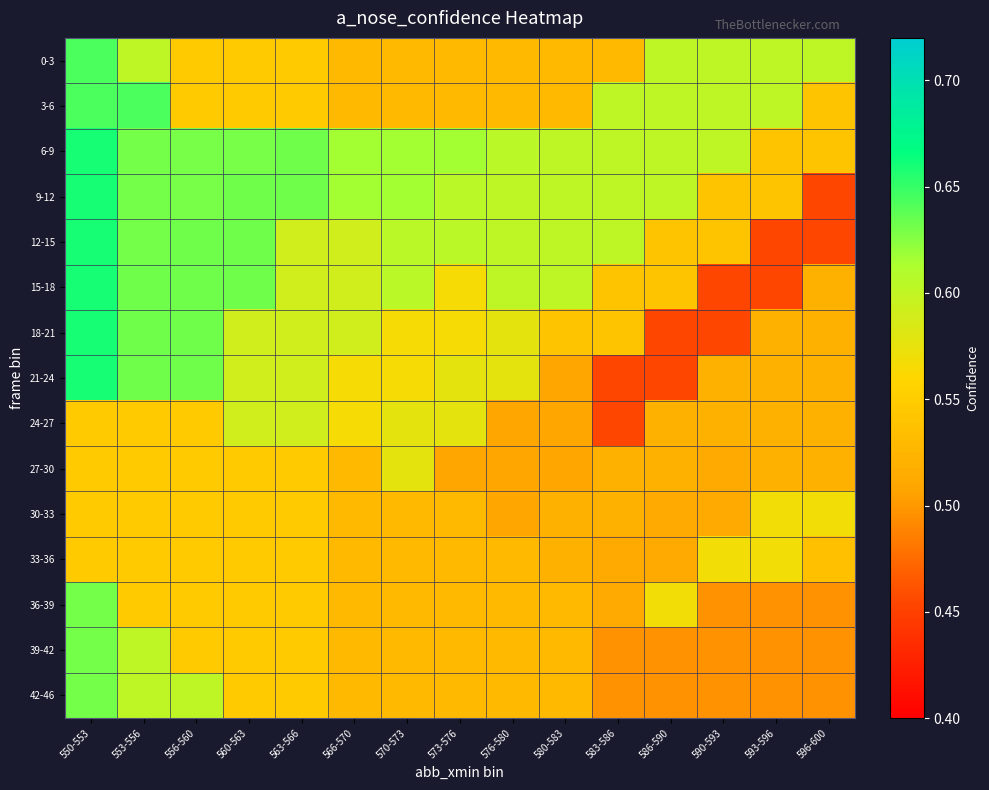

Reading right to left, what are all the values shown in this chart?

0-3: 596-600=0.6	593-596=0.6	590-593=0.6	586-590=0.6	583-586=0.5	580-583=0.5	576-580=0.5	573-576=0.5	570-573=0.5	566-570=0.5	563-566=0.5	560-563=0.5	556-560=0.5	553-556=0.6	550-553=0.6
3-6: 596-600=0.5	593-596=0.6	590-593=0.6	586-590=0.6	583-586=0.6	580-583=0.5	576-580=0.5	573-576=0.5	570-573=0.5	566-570=0.5	563-566=0.5	560-563=0.5	556-560=0.5	553-556=0.6	550-553=0.6
6-9: 596-600=0.5	593-596=0.5	590-593=0.6	586-590=0.6	583-586=0.6	580-583=0.6	576-580=0.6	573-576=0.6	570-573=0.6	566-570=0.6	563-566=0.6	560-563=0.6	556-560=0.6	553-556=0.6	550-553=0.7
9-12: 596-600=0.5	593-596=0.5	590-593=0.5	586-590=0.6	583-586=0.6	580-583=0.6	576-580=0.6	573-576=0.6	570-573=0.6	566-570=0.6	563-566=0.6	560-563=0.6	556-560=0.6	553-556=0.6	550-553=0.7
12-15: 596-600=0.5	593-596=0.5	590-593=0.5	586-590=0.5	583-586=0.6	580-583=0.6	576-580=0.6	573-576=0.6	570-573=0.6	566-570=0.6	563-566=0.6	560-563=0.6	556-560=0.6	553-556=0.6	550-553=0.7
15-18: 596-600=0.5	593-596=0.5	590-593=0.5	586-590=0.5	583-586=0.5	580-583=0.6	576-580=0.6	573-576=0.6	570-573=0.6	566-570=0.6	563-566=0.6	560-563=0.6	556-560=0.6	553-556=0.6	550-553=0.7
18-21: 596-600=0.5	593-596=0.5	590-593=0.5	586-590=0.5	583-586=0.5	580-583=0.5	576-580=0.6	573-576=0.6	570-573=0.6	566-570=0.6	563-566=0.6	560-563=0.6	556-560=0.6	553-556=0.6	550-553=0.7
21-24: 596-600=0.5	593-596=0.5	590-593=0.5	586-590=0.5	583-586=0.5	580-583=0.5	576-580=0.6	573-576=0.6	570-573=0.6	566-570=0.6	563-566=0.6	560-563=0.6	556-560=0.6	553-556=0.6	550-553=0.7
24-27: 596-600=0.5	593-596=0.5	590-593=0.5	586-590=0.5	583-586=0.5	580-583=0.5	576-580=0.5	573-576=0.6	570-573=0.6	566-570=0.6	563-566=0.6	560-563=0.6	556-560=0.5	553-556=0.5	550-553=0.5
27-30: 596-600=0.5	593-596=0.5	590-593=0.5	586-590=0.5	583-586=0.5	580-583=0.5	576-580=0.5	573-576=0.5	570-573=0.6	566-570=0.5	563-566=0.5	560-563=0.5	556-560=0.5	553-556=0.5	550-553=0.5
30-33: 596-600=0.6	593-596=0.6	590-593=0.5	586-590=0.5	583-586=0.5	580-583=0.5	576-580=0.5	573-576=0.5	570-573=0.5	566-570=0.5	563-566=0.5	560-563=0.5	556-560=0.5	553-556=0.5	550-553=0.5
33-36: 596-600=0.5	593-596=0.6	590-593=0.6	586-590=0.5	583-586=0.5	580-583=0.5	576-580=0.5	573-576=0.5	570-573=0.5	566-570=0.5	563-566=0.5	560-563=0.5	556-560=0.5	553-556=0.5	550-553=0.5
36-39: 596-600=0.5	593-596=0.5	590-593=0.5	586-590=0.6	583-586=0.5	580-583=0.5	576-580=0.5	573-576=0.5	570-573=0.5	566-570=0.5	563-566=0.5	560-563=0.5	556-560=0.5	553-556=0.5	550-553=0.6
39-42: 596-600=0.5	593-596=0.5	590-593=0.5	586-590=0.5	583-586=0.5	580-583=0.5	576-580=0.5	573-576=0.5	570-573=0.5	566-570=0.5	563-566=0.5	560-563=0.5	556-560=0.5	553-556=0.6	550-553=0.6
42-46: 596-600=0.5	593-596=0.5	590-593=0.5	586-590=0.5	583-586=0.5	580-583=0.5	576-580=0.5	573-576=0.5	570-573=0.5	566-570=0.5	563-566=0.5	560-563=0.5	556-560=0.6	553-556=0.6	550-553=0.6